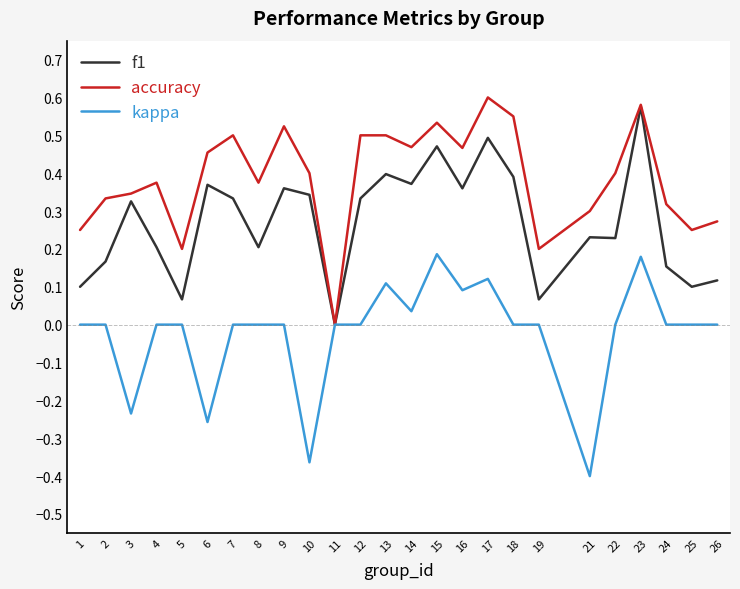

List the series in order of their peak value, lowest first.

kappa, f1, accuracy